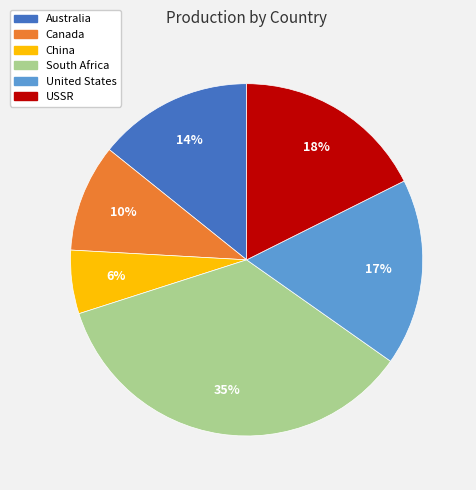

True or false: Australia accounts for 14% of the total.

True